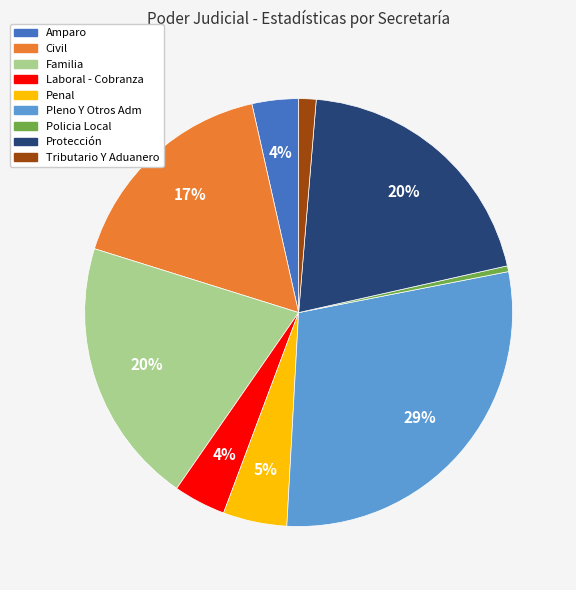

True or false: Amparo accounts for 4% of the total.

True